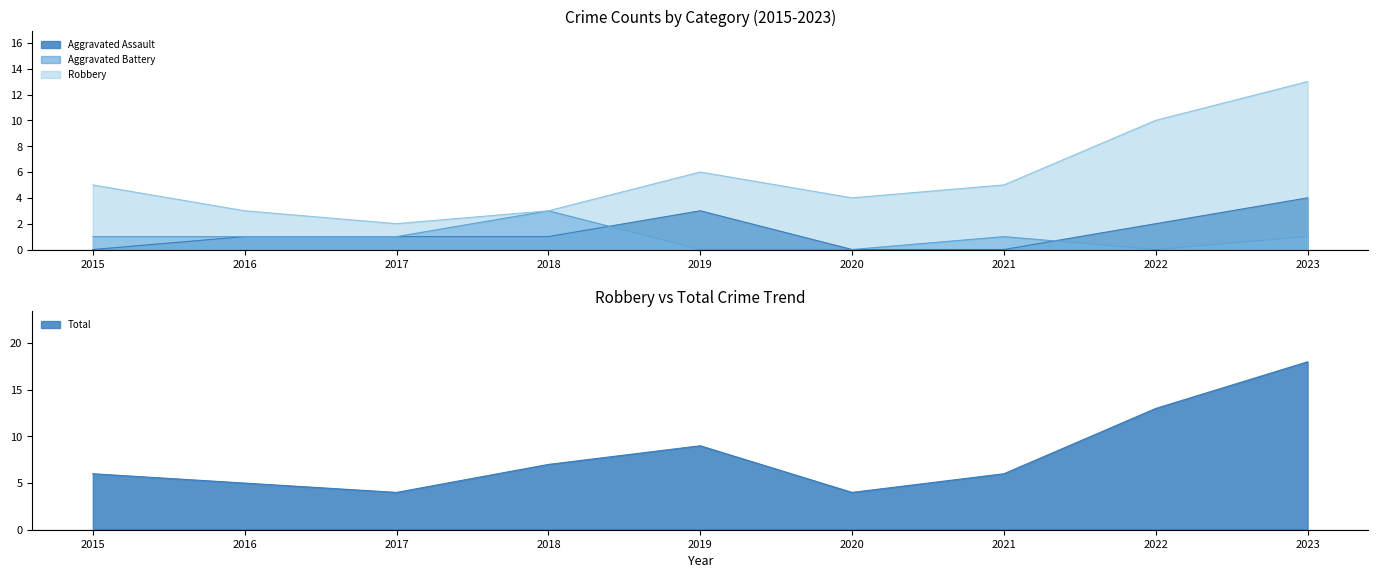

True or false: Total and Aggravated Battery intersect in this chart.

False